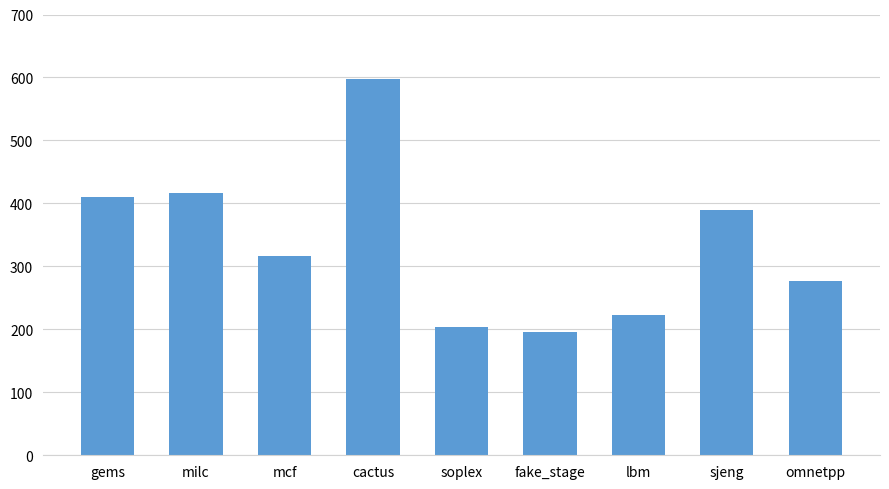

What value does the data have at lbm, to the nearest 50?

200